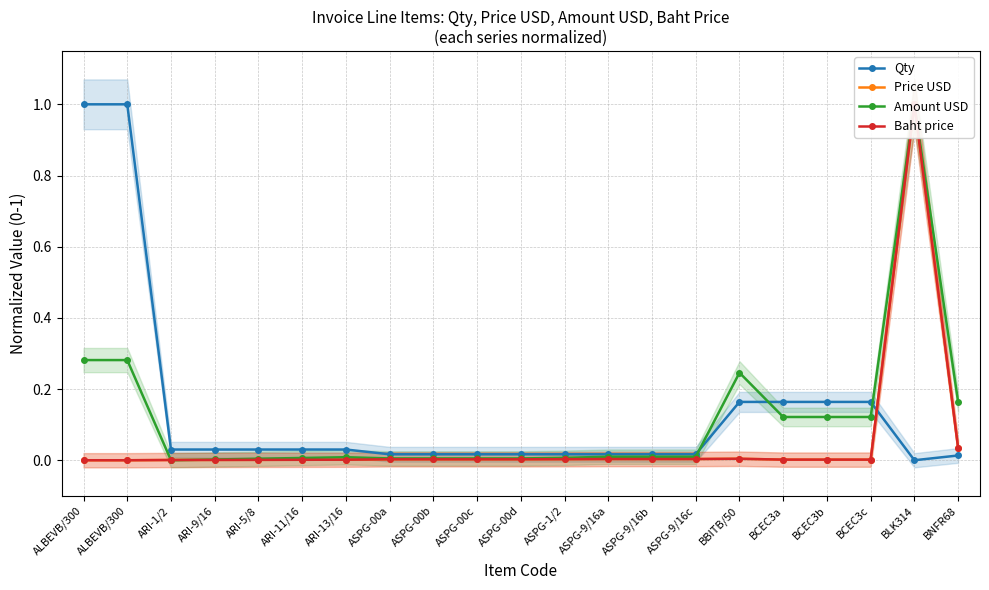

The Price USD series shows 0.0 at BBITB/50. True or false?

False